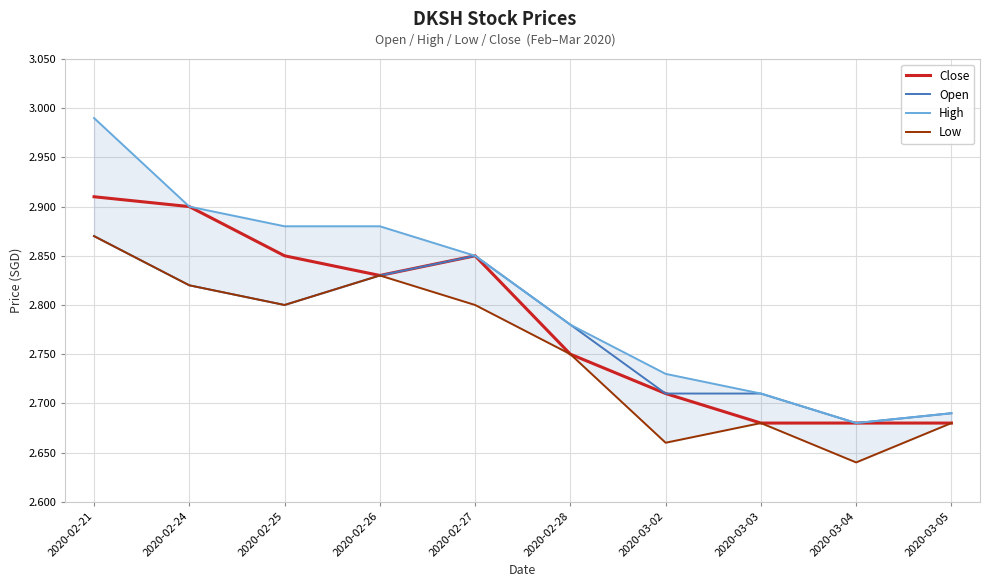

Between 2020-03-02 and 2020-02-26, which is larger?

2020-02-26